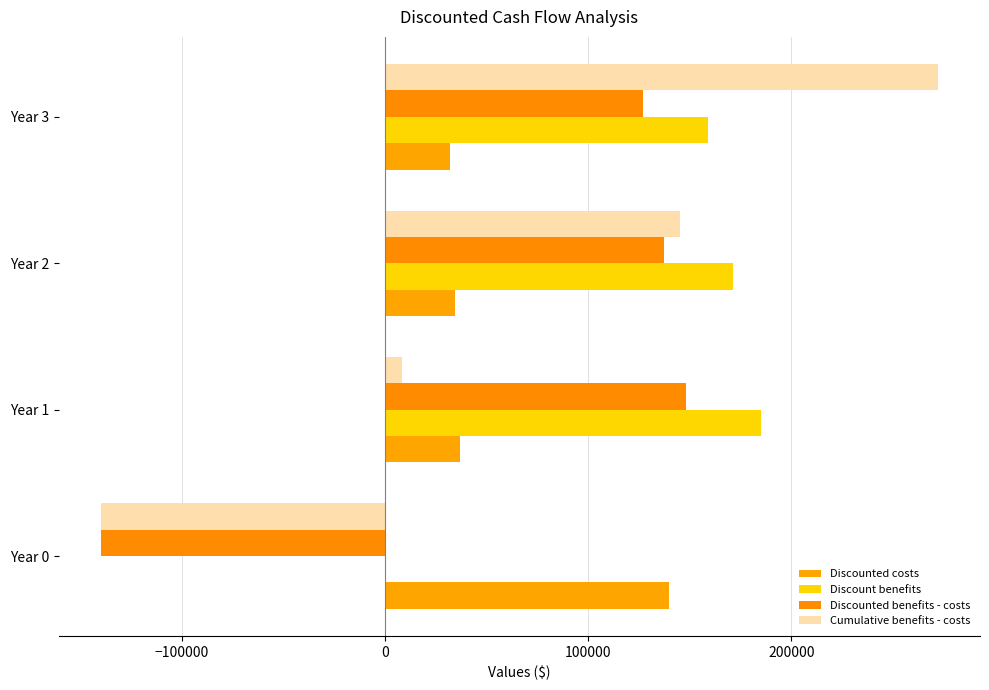

How many positive values does the Discount benefits series have?

3